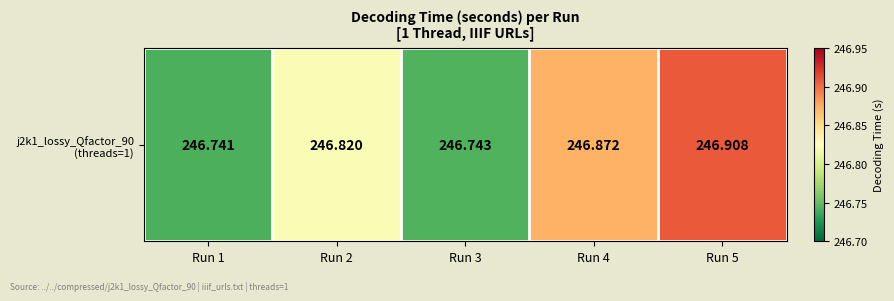

What is the minimum value shown in the chart?

246.7